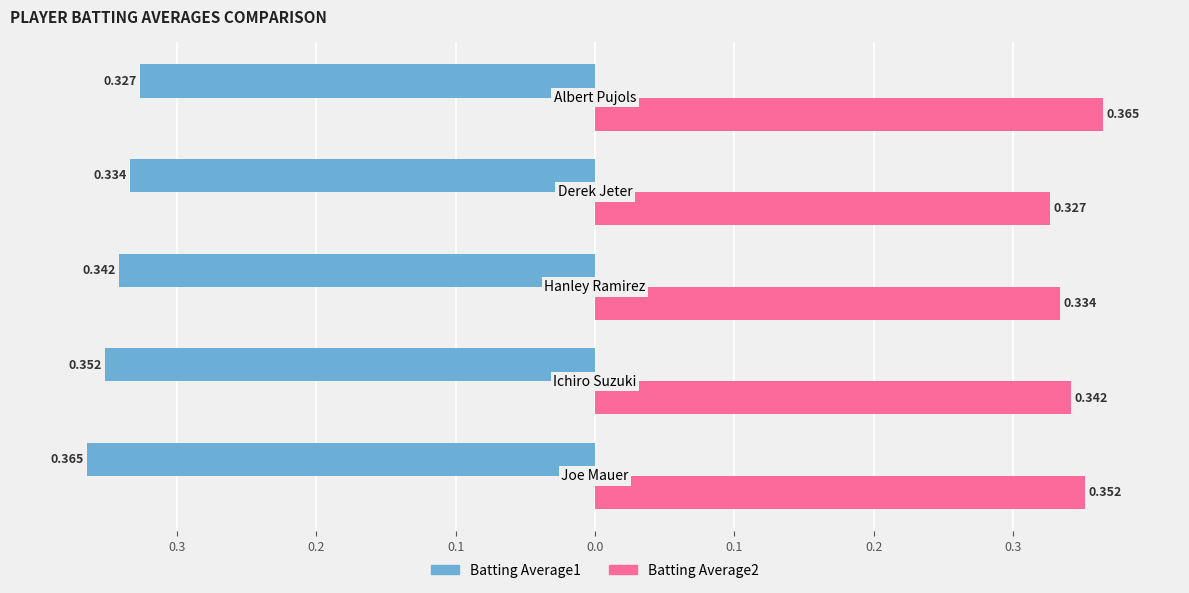

List the series in order of their overall mean, highest first.

Batting Average2, Batting Average1